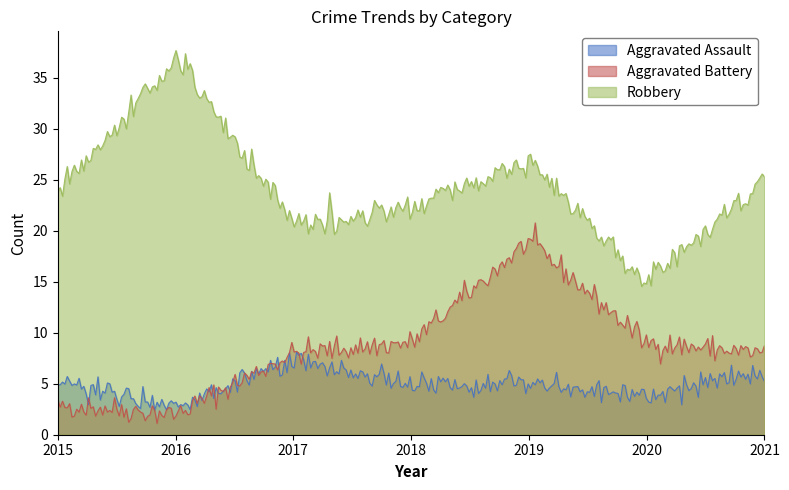

The value of Aggravated Battery at 2019 is 5. True or false?

False